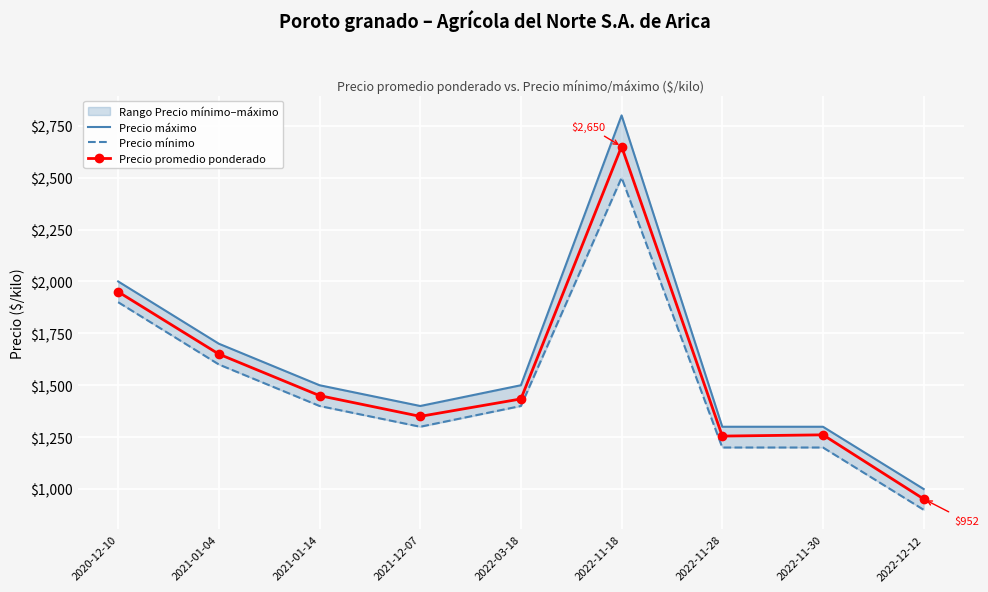

How many data points in Precio máximo are above 1500?

3